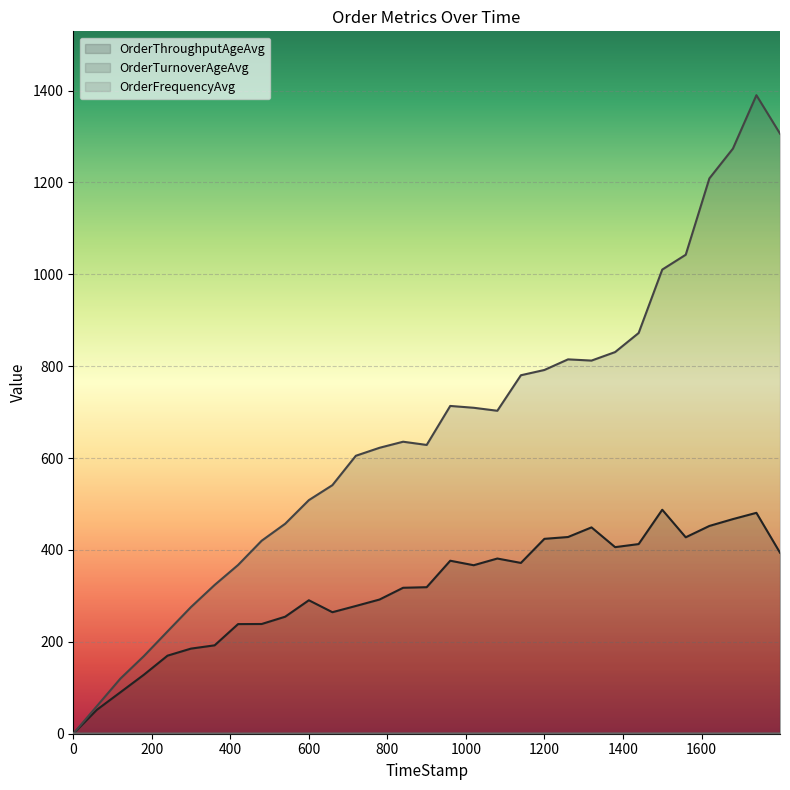

How many times do OrderFrequencyAvg and OrderTurnoverAgeAvg cross each other?

1